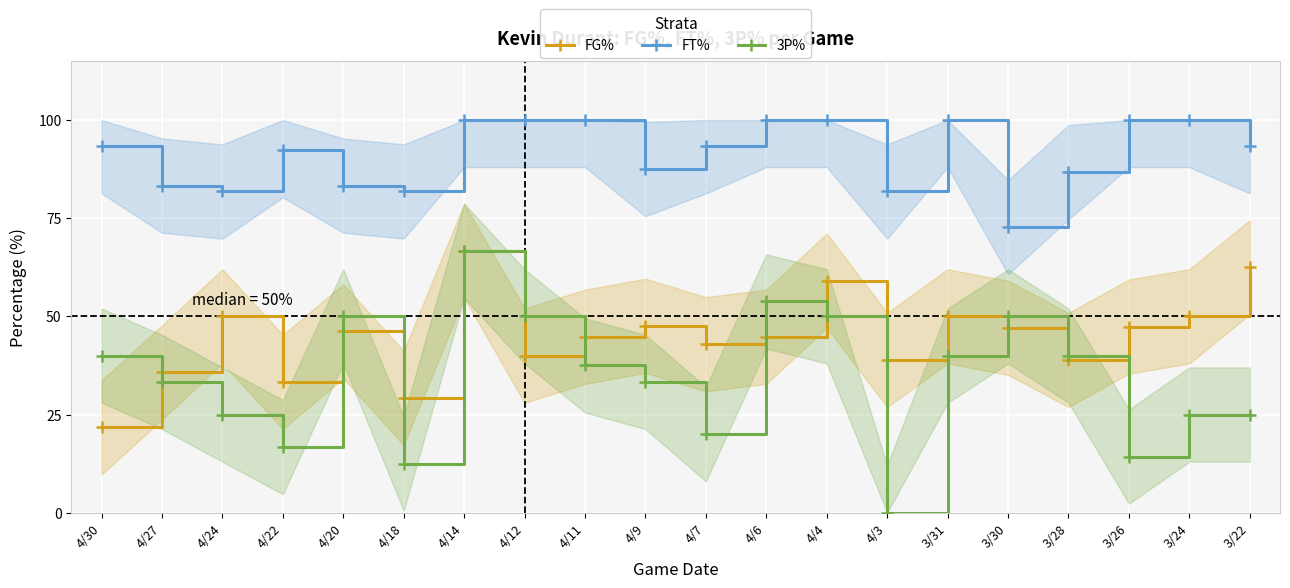

Between 4/14 and 4/7, which series saw the biggest shift?

3P%